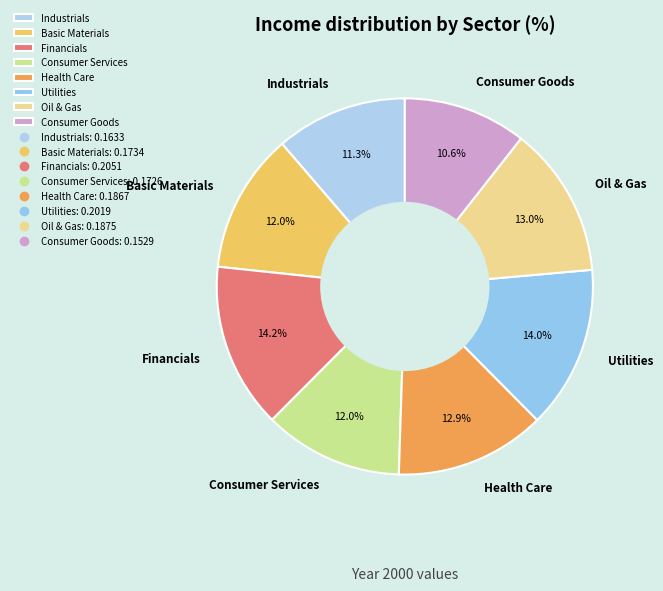

What is the smallest slice in the pie chart?

Consumer Goods